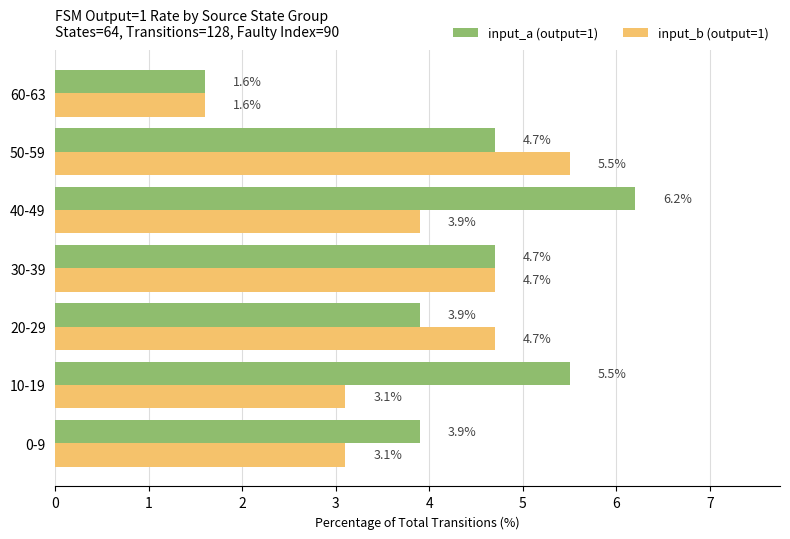

Which category has the highest value across all series?

40-49